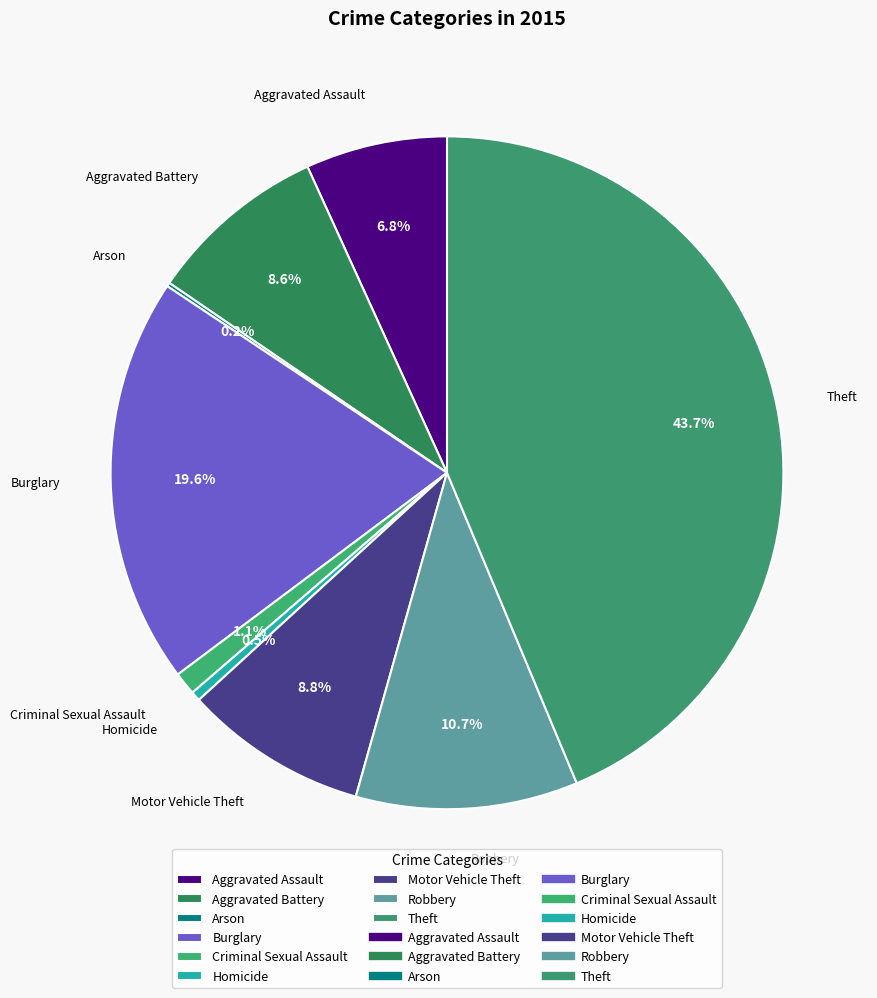

Which has a higher value, Theft or Homicide?

Theft